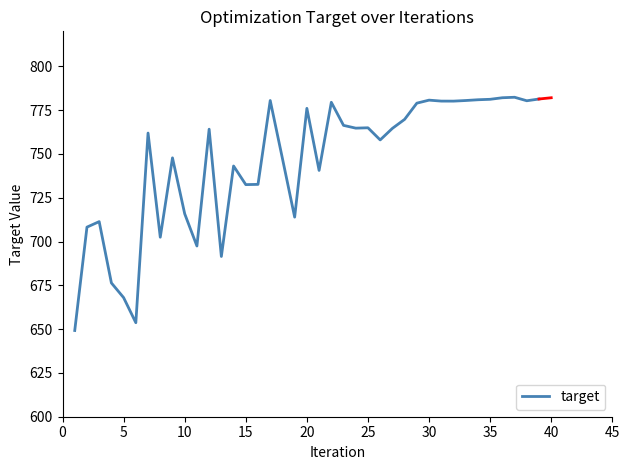

What is the greatest value displayed?

782.4